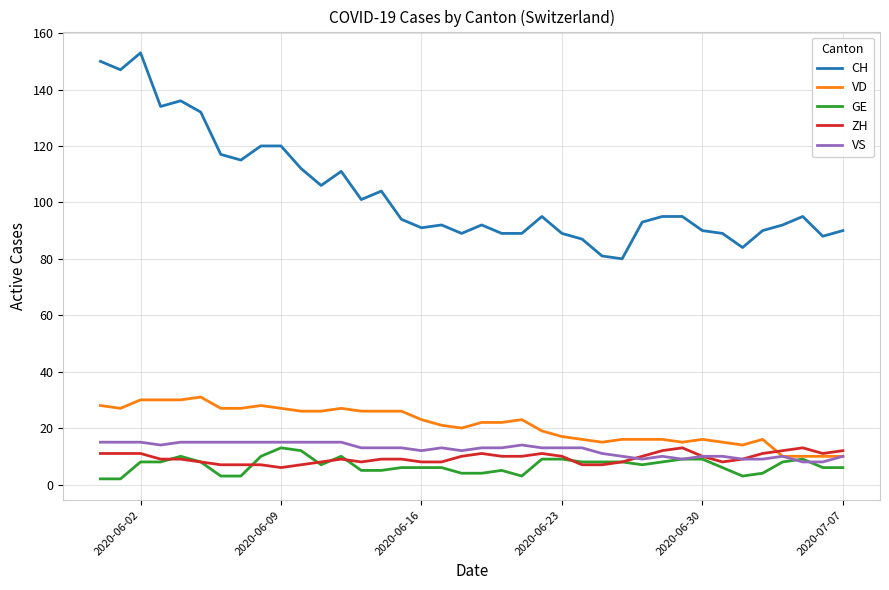

Which series has the widest spread of values?

CH